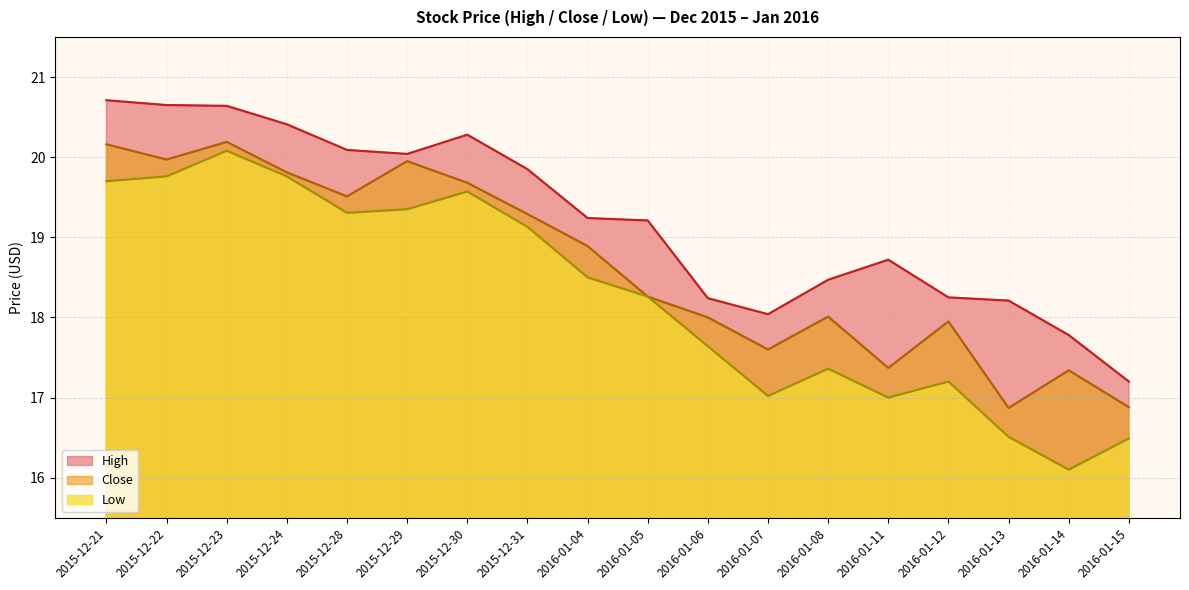

How many interior local valleys does the High series have?

2